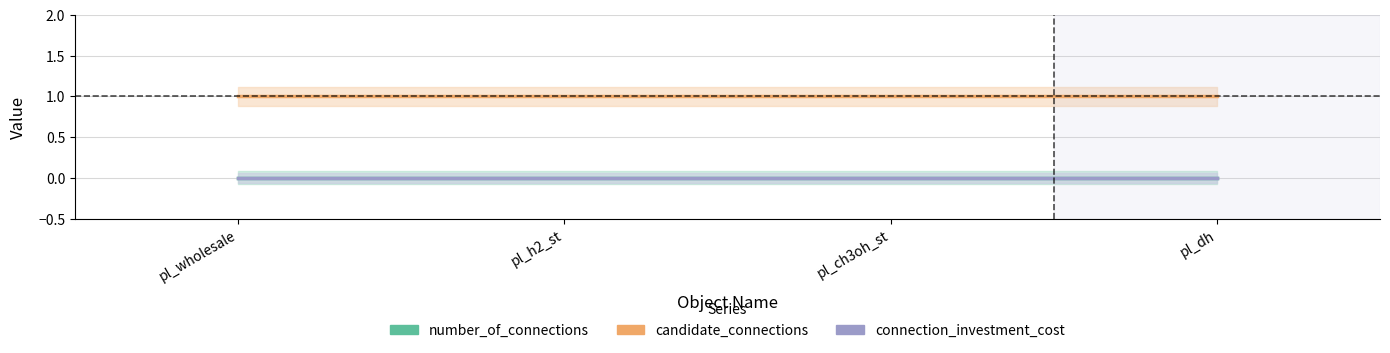

Which series has the largest total across all categories?

candidate_connections